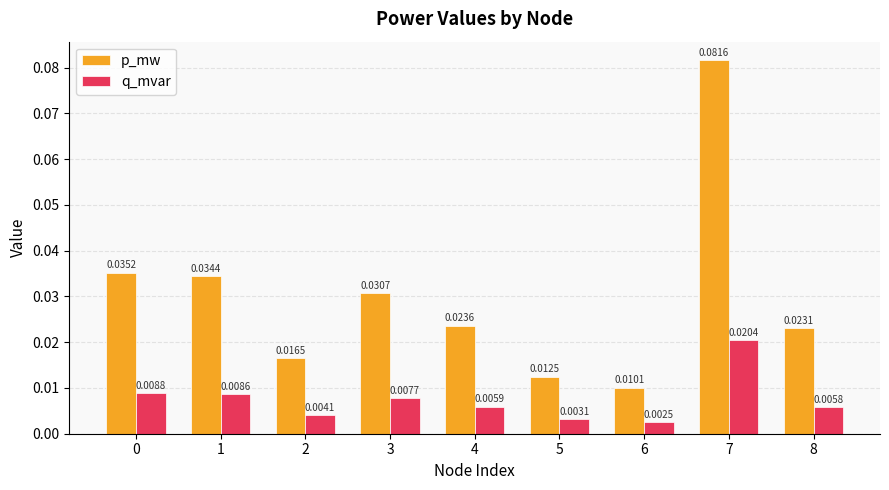

Which category has the lowest value across all series?

6